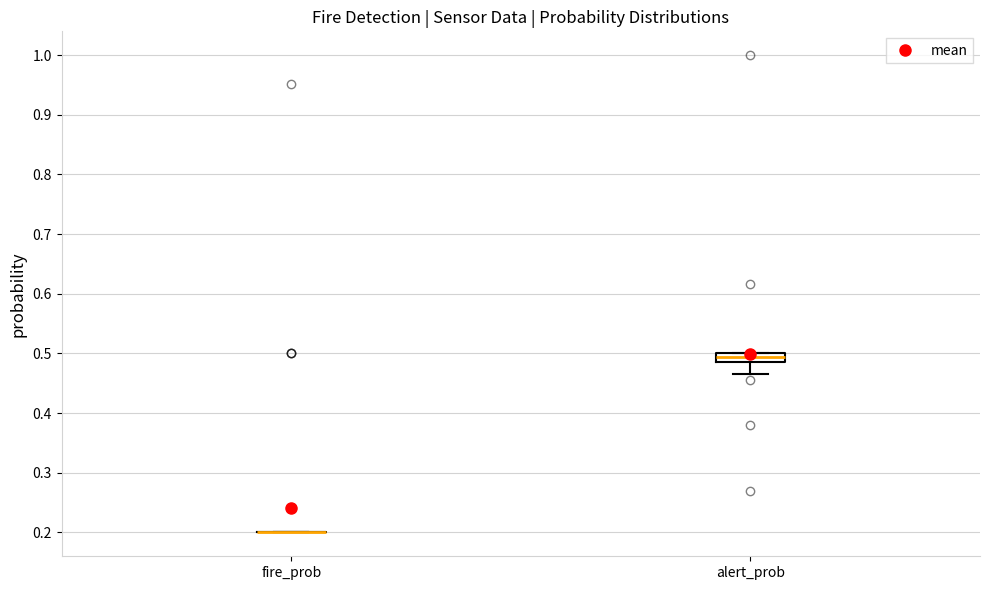

Reading left to right, transcribe this box plot: for each box, give where its median line is, the range the box spans, and where its two whiskers end, as read against the y-axis. The values are not printed on the chart, so give them approximately, as read against the axis.

fire_prob: box collapsed to a line at 0.20, whiskers 0.20 to 0.20
alert_prob: median 0.49, box 0.48 to 0.50, whiskers 0.47 to 0.50